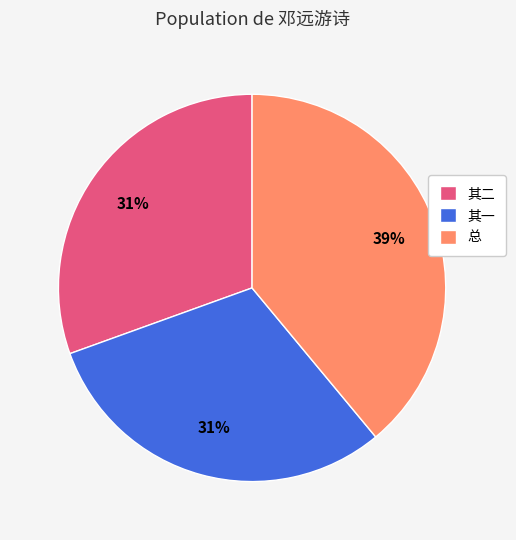

What is the ratio of the value at 其二 to the value at 其一?

1.0